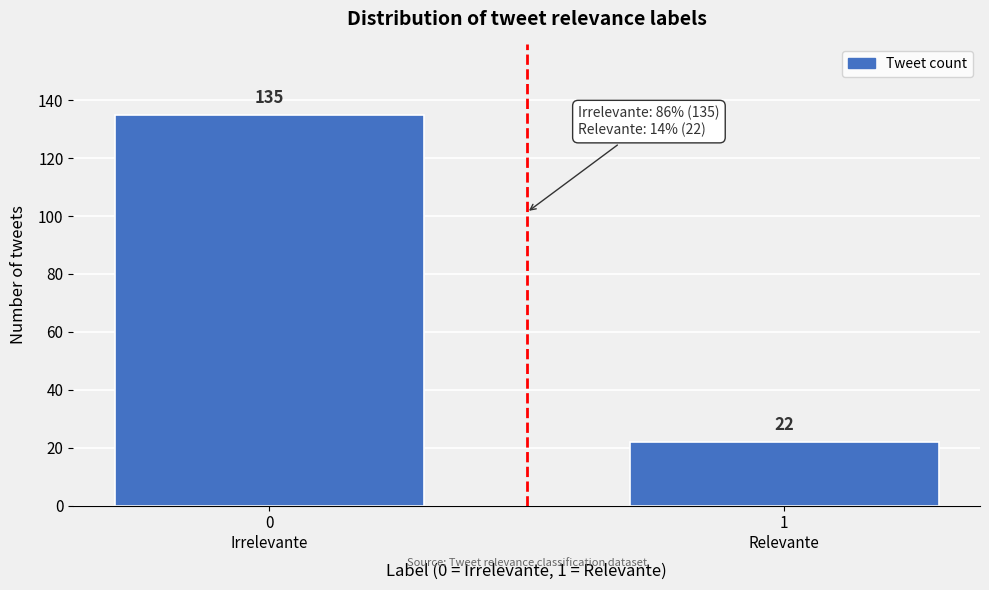

Reading left to right, transcribe all the data shown in this chart.

135	22